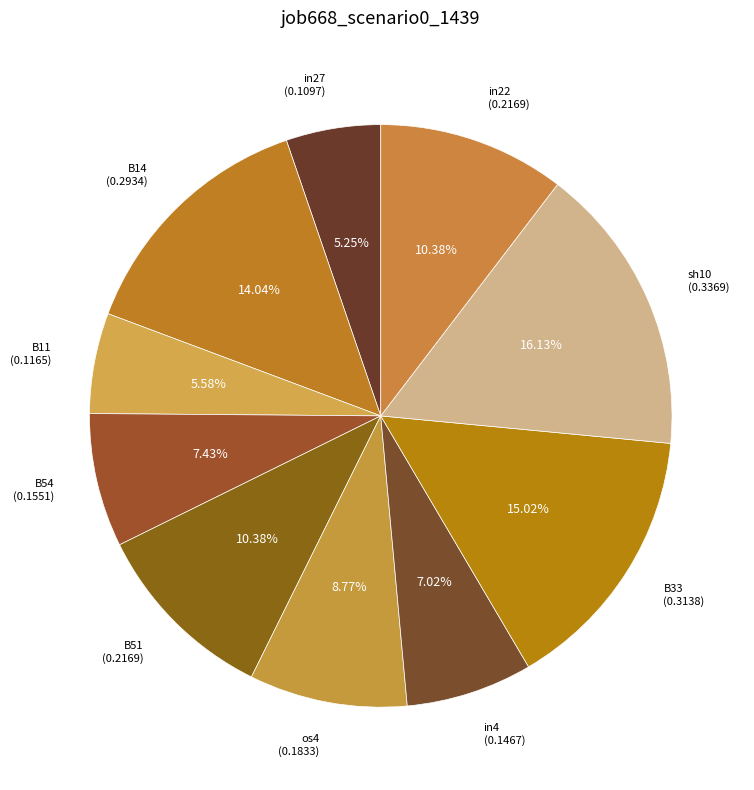

Is the sum of B11 (0.1165) and in4 (0.1467) greater than half?

No